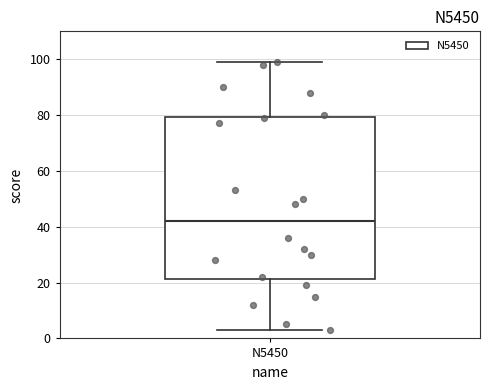

Read this box plot against the y-axis: the position of the median line, the range covered by the box, and the ends of both whiskers. The values are not printed on the chart, so give them approximately, as read against the axis.

median 42, box 22 to 80, whiskers 4 to 100